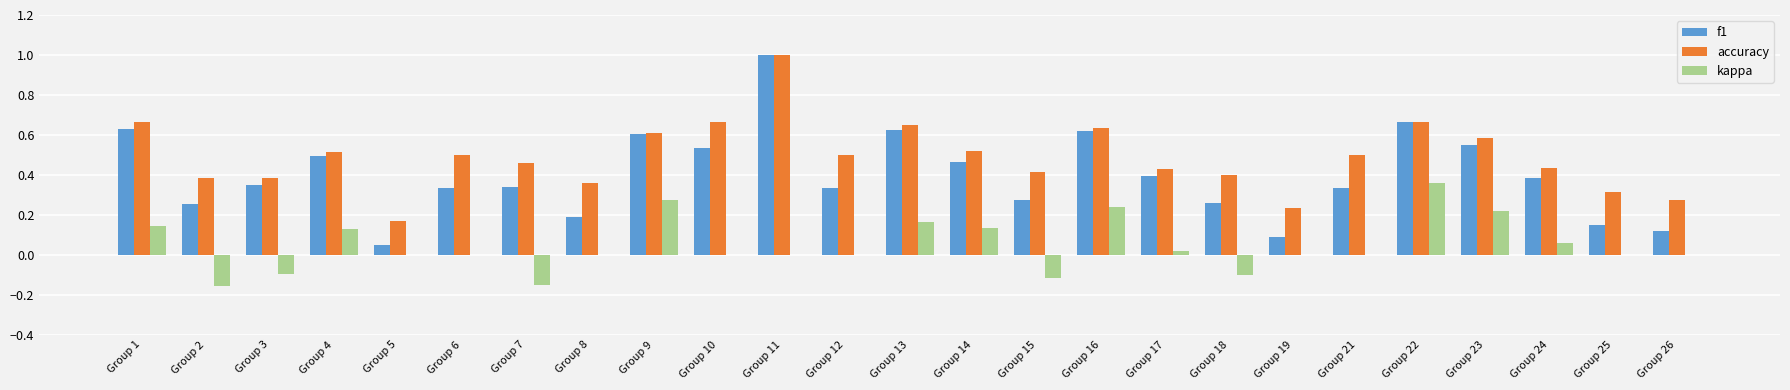

Are the bars grouped side by side (vs. stacked)?

Yes